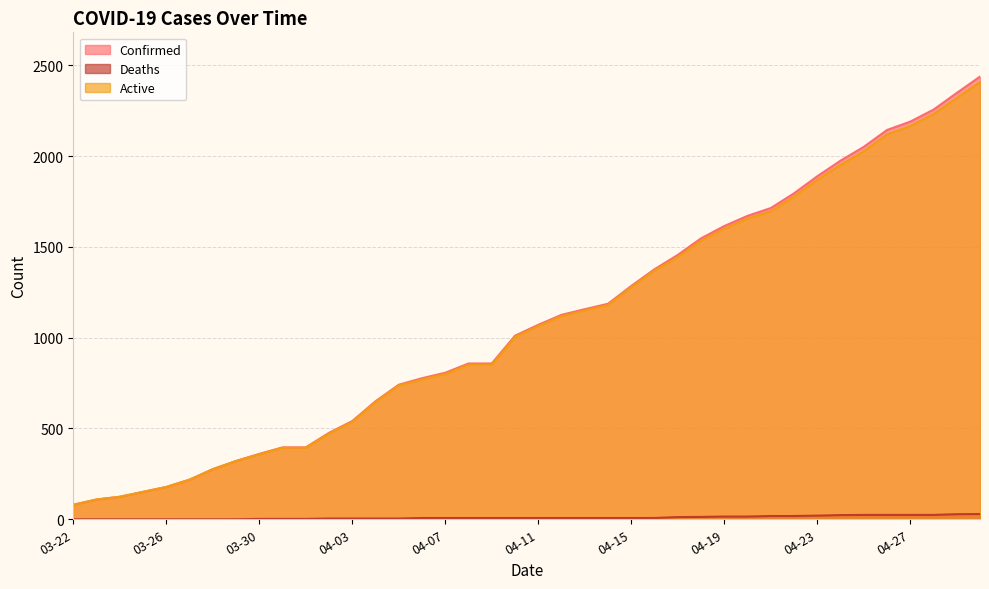

Reading left to right, extract all data points from this chart.

Confirmed: 03-22=80	03-23=109	03-24=124	03-25=151	03-26=178	03-27=218	03-28=276	03-29=321	03-30=360	03-31=396	04-01=396	04-02=476	04-03=541	04-04=650	04-05=741	04-06=777	04-07=807	04-08=858	04-09=858	04-10=1011	04-11=1071	04-12=1126	04-13=1157	04-14=1187	04-15=1285	04-16=1377	04-17=1456	04-18=1547	04-19=1615	04-20=1671	04-21=1714	04-22=1795	04-23=1889	04-24=1975	04-25=2051	04-26=2144	04-27=2190	04-28=2256	04-29=2348	04-30=2438
Deaths: 03-22=0	03-23=0	03-24=0	03-25=0	03-26=0	03-27=0	03-28=0	03-29=0	03-30=2	03-31=2	04-01=2	04-02=4	04-03=4	04-04=4	04-05=4	04-06=7	04-07=7	04-08=7	04-09=7	04-10=7	04-11=7	04-12=7	04-13=7	04-14=7	04-15=7	04-16=7	04-17=12	04-18=13	04-19=15	04-20=15	04-21=18	04-22=18	04-23=20	04-24=23	04-25=24	04-26=24	04-27=24	04-28=24	04-29=28	04-30=29
Active: 03-22=80	03-23=109	03-24=124	03-25=151	03-26=178	03-27=218	03-28=276	03-29=321	03-30=358	03-31=394	04-01=394	04-02=472	04-03=537	04-04=646	04-05=737	04-06=770	04-07=800	04-08=851	04-09=851	04-10=1004	04-11=1064	04-12=1119	04-13=1150	04-14=1180	04-15=1278	04-16=1370	04-17=1444	04-18=1534	04-19=1600	04-20=1656	04-21=1696	04-22=1777	04-23=1869	04-24=1952	04-25=2027	04-26=2120	04-27=2166	04-28=2232	04-29=2320	04-30=2409